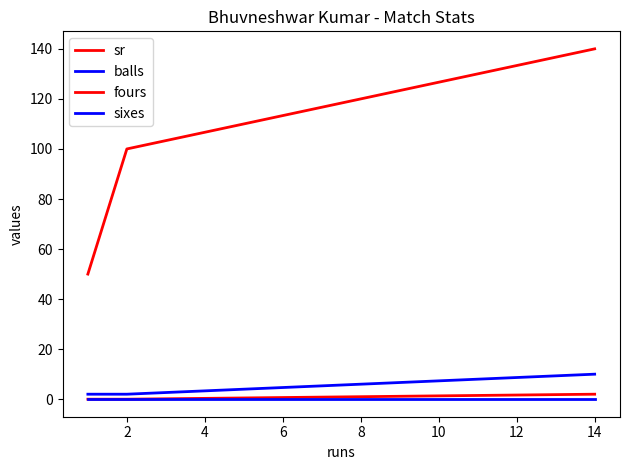

Does the chart display data point markers on the line(s)?

No